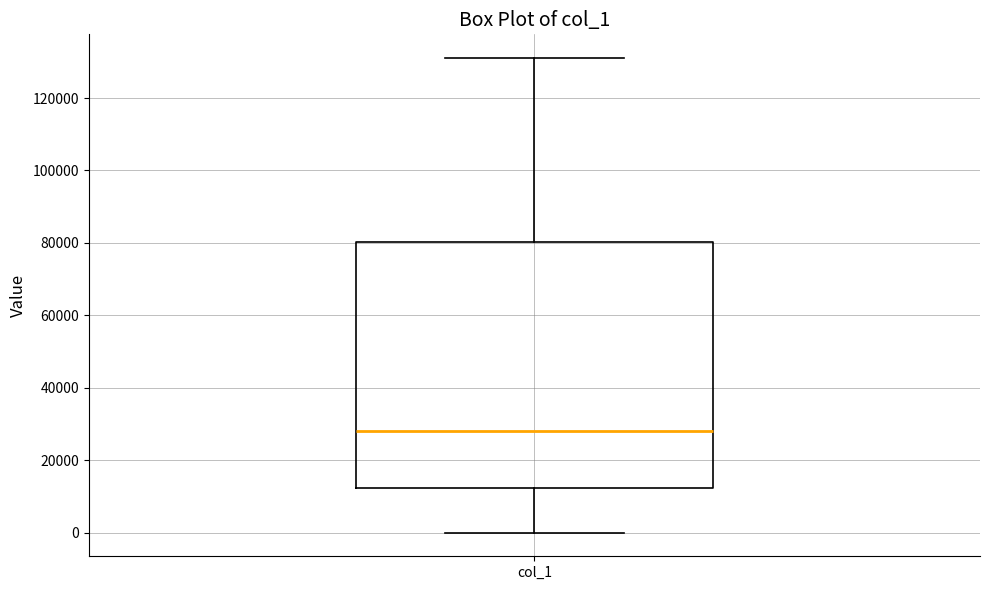

Read this box plot against the y-axis: the position of the median line, the range covered by the box, and the ends of both whiskers. The values are not printed on the chart, so give them approximately, as read against the axis.

median 28000, box 12000 to 80000, whiskers 0 to 132000